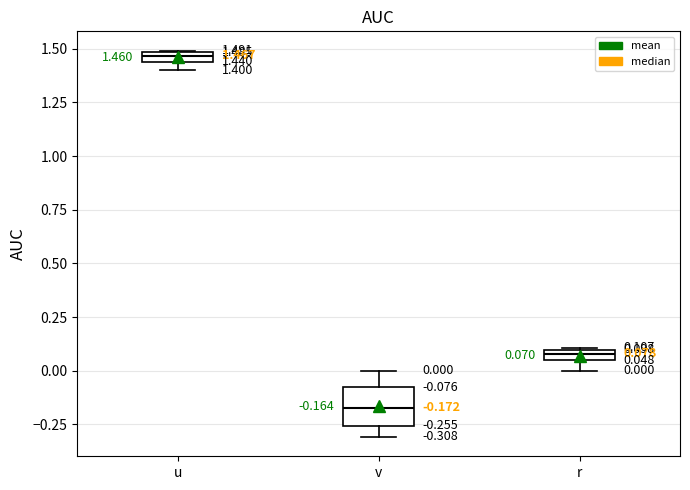

Comparing the boxes themselves (not the whiskers), which one is the tallest?

v